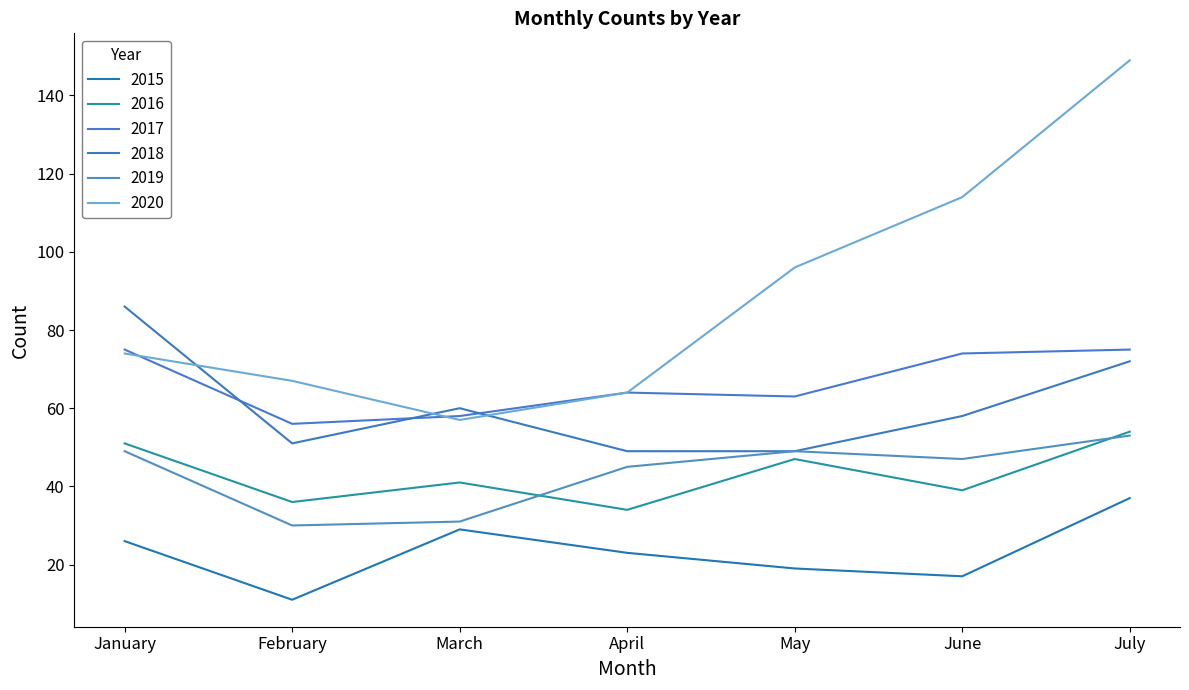

Does the chart display data point markers on the line(s)?

No